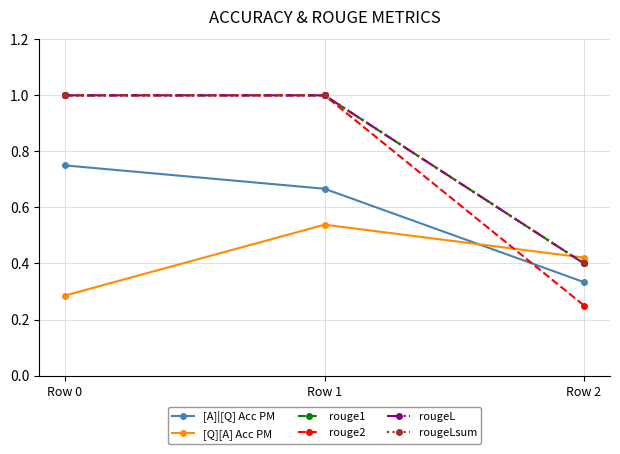

Between Row 0 and Row 2, which is larger?

Row 0